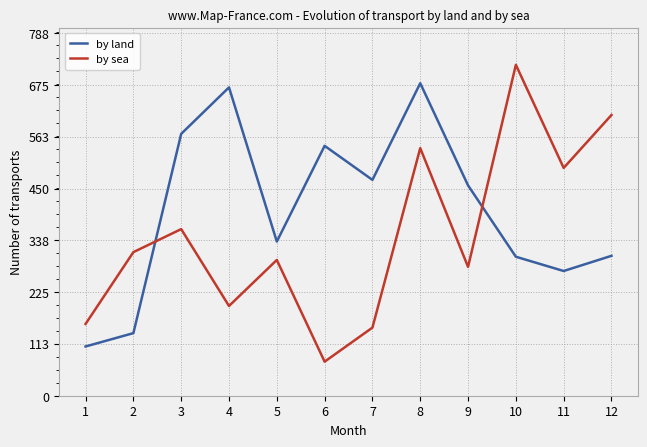

List the series in order of their peak value, lowest first.

by land, by sea